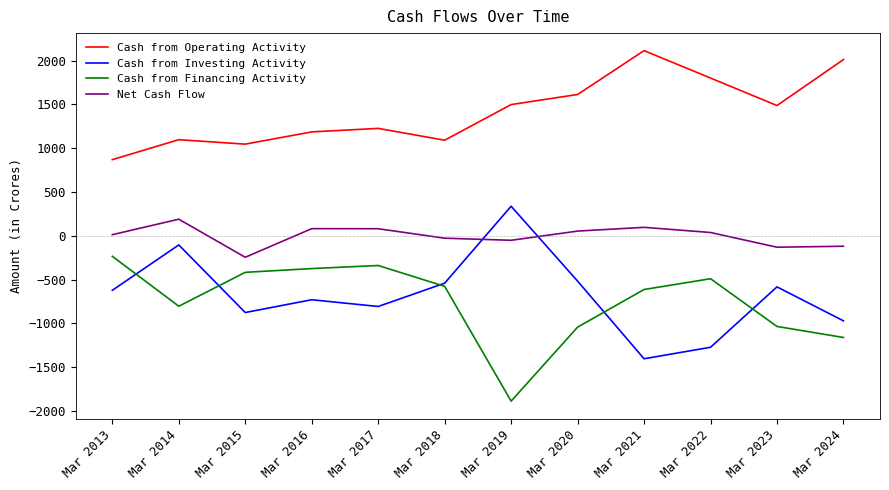

What are all the series names shown in the legend?

Cash from Operating Activity, Cash from Investing Activity, Cash from Financing Activity, Net Cash Flow